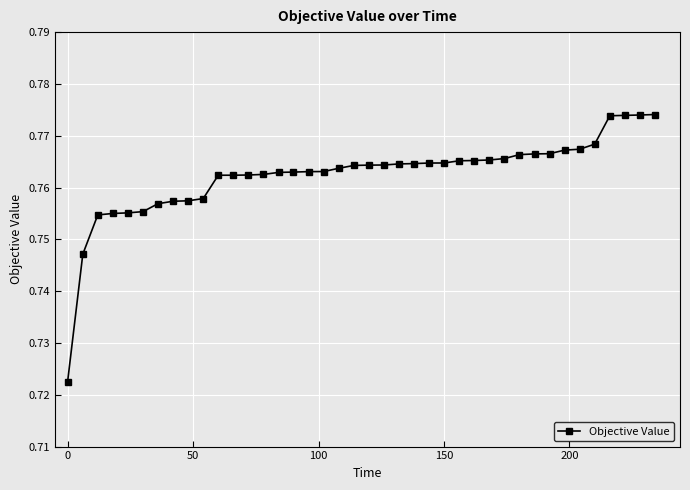

How many lines are shown in the chart?

1